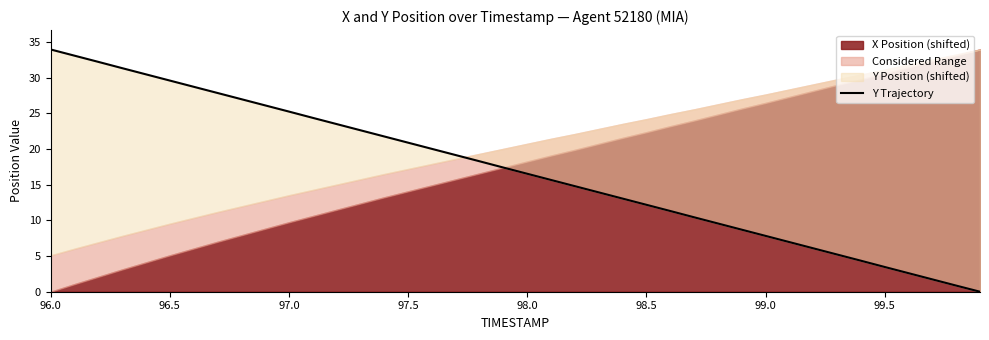

The value at 97.0 is 25.3. True or false?

True